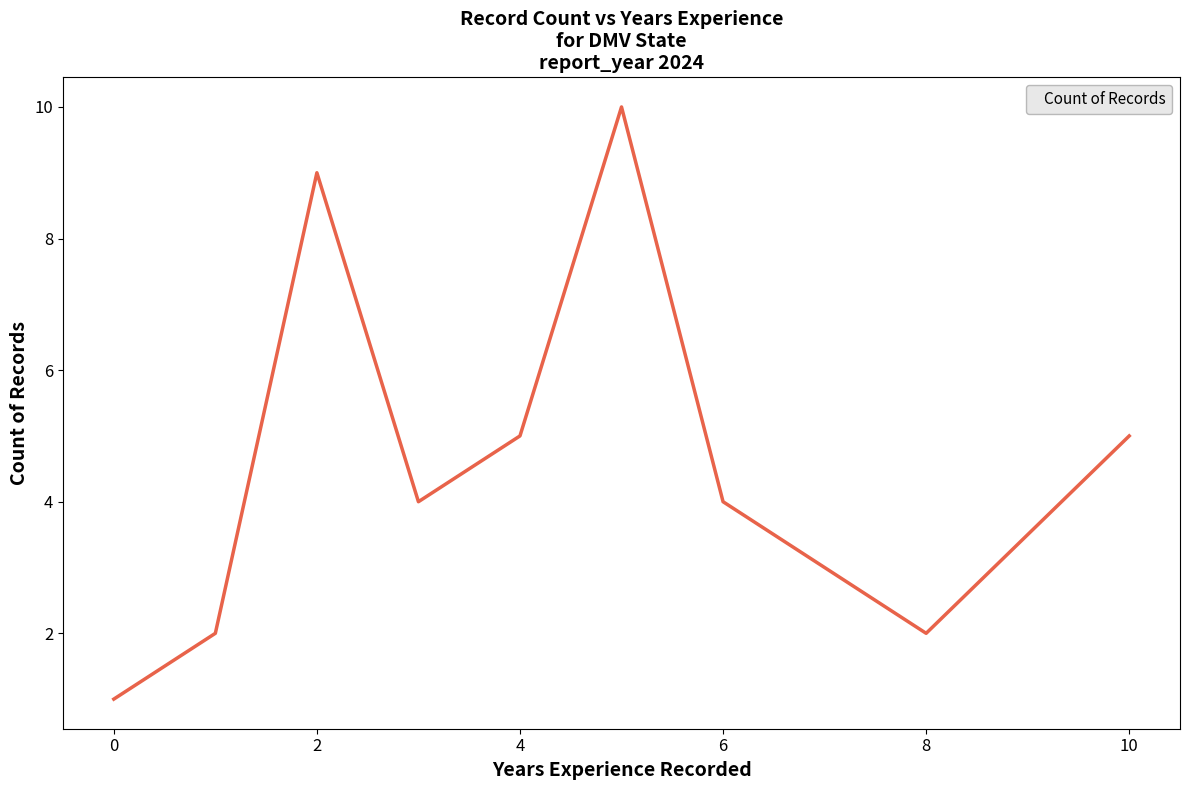

What is the maximum value shown in the chart?

10